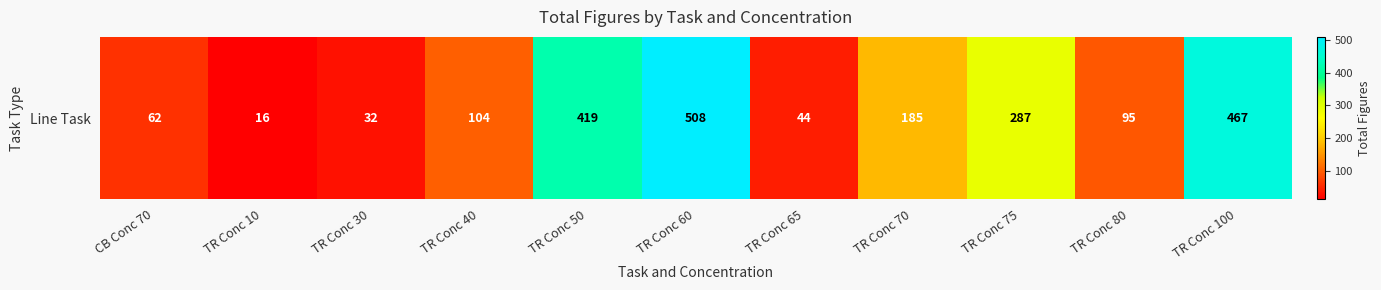

How many values are below 104?

5